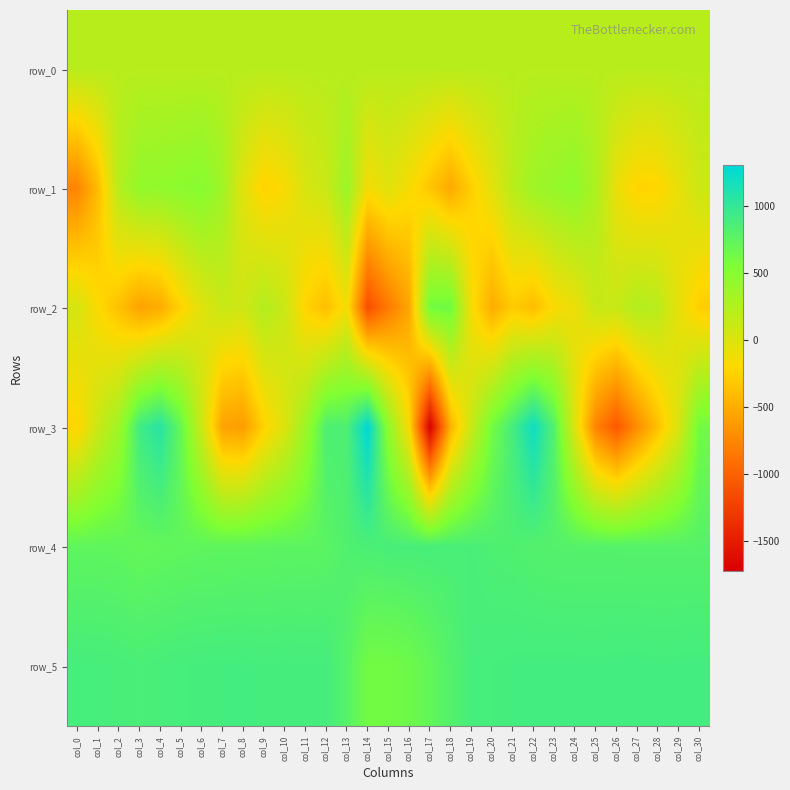

At col_9, list the series in order from smallest to largest.

row_3, row_1, row_0, row_2, row_4, row_5